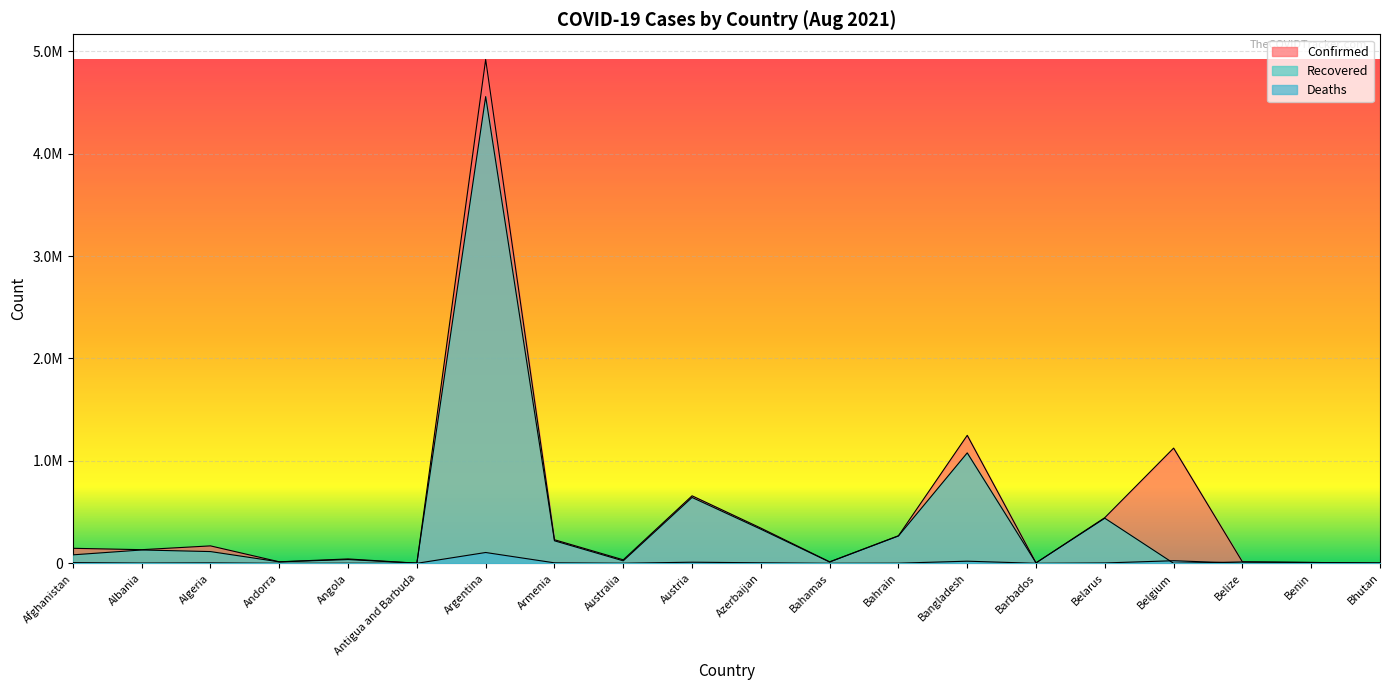

The value of Confirmed at Austria is 659056. True or false?

True